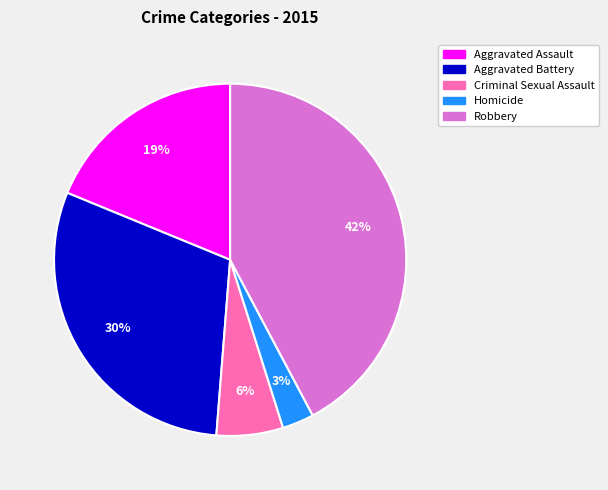

To the nearest percent, what is the average slice percentage?

20%